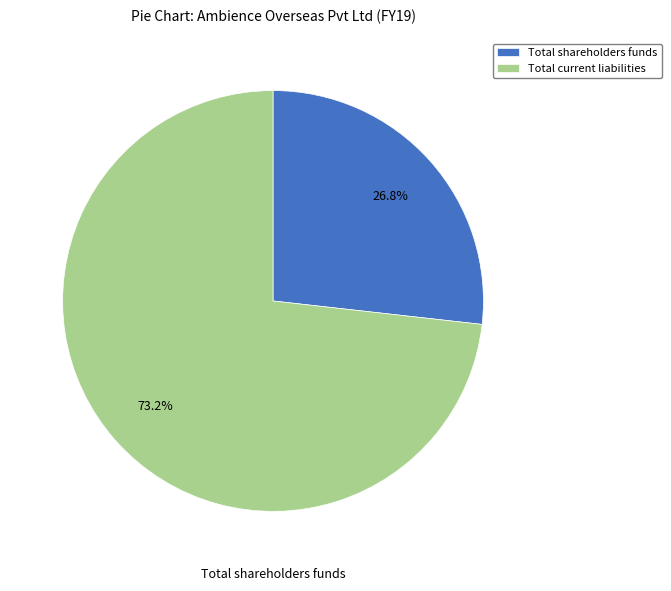

True or false: Total shareholders funds accounts for 27% of the total.

True